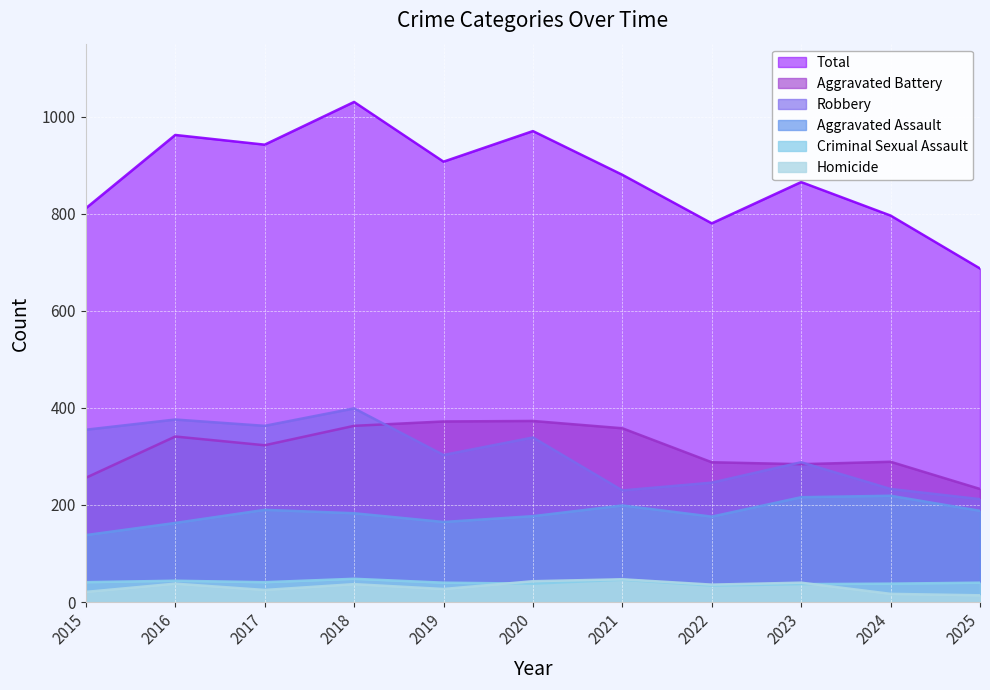

The Aggravated Battery series shows 511 at 2022. True or false?

False